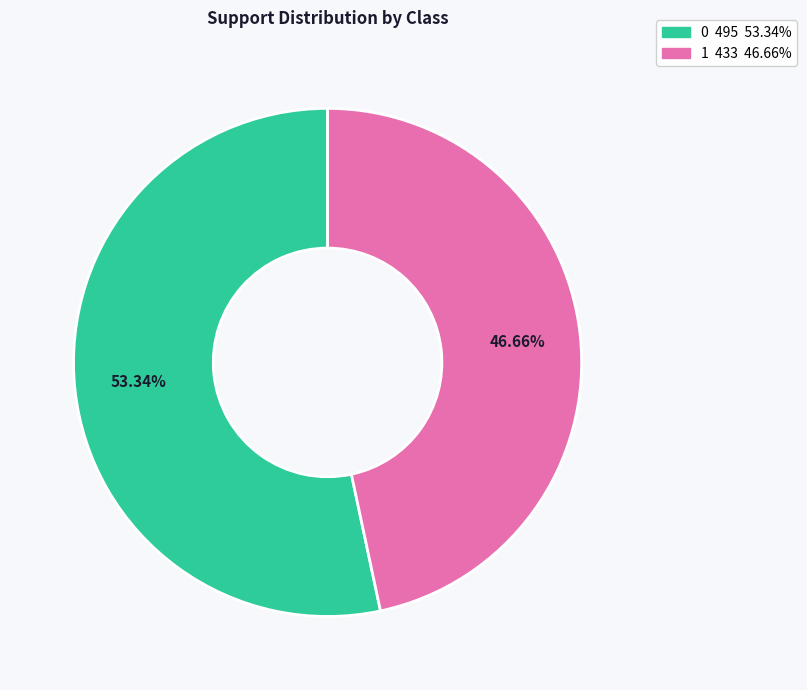

To the nearest percent, what percentage of the pie is 1?

47%